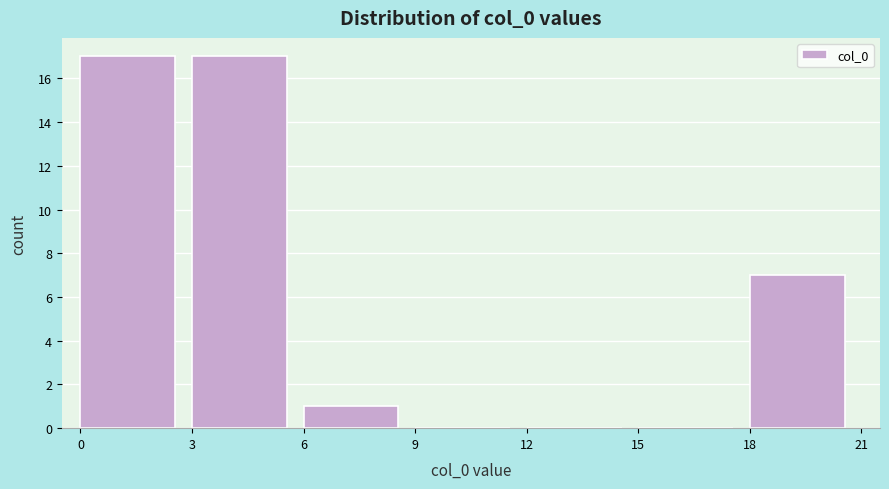

Reading left to right, transcribe this chart: for each bar, give the range it covers on the x-axis and its height. The values are not printed on the chart, so give them approximately, as read against the axis.

0 to 3: 17
3 to 6: 17
6 to 9: 1
9 to 12: 0
12 to 15: 0
15 to 18: 0
18 to 21: 7